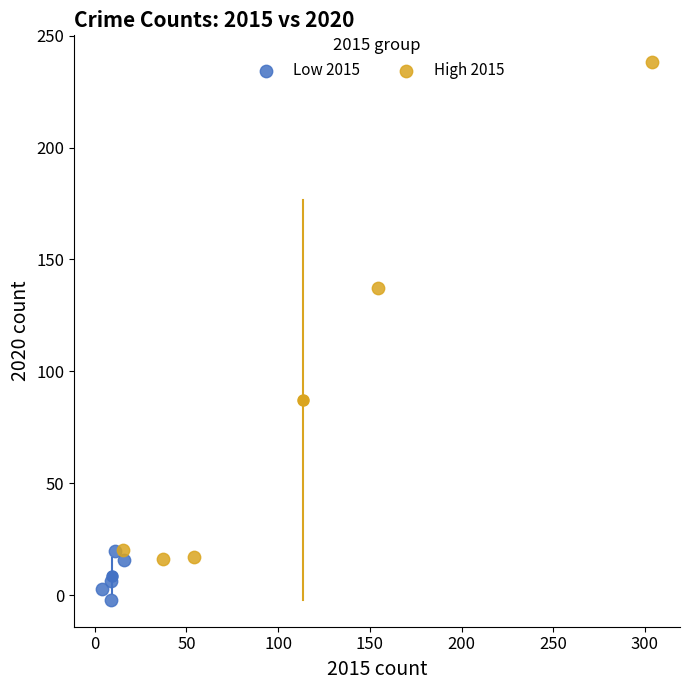

Which series contains the lowest Y value?

Low 2015